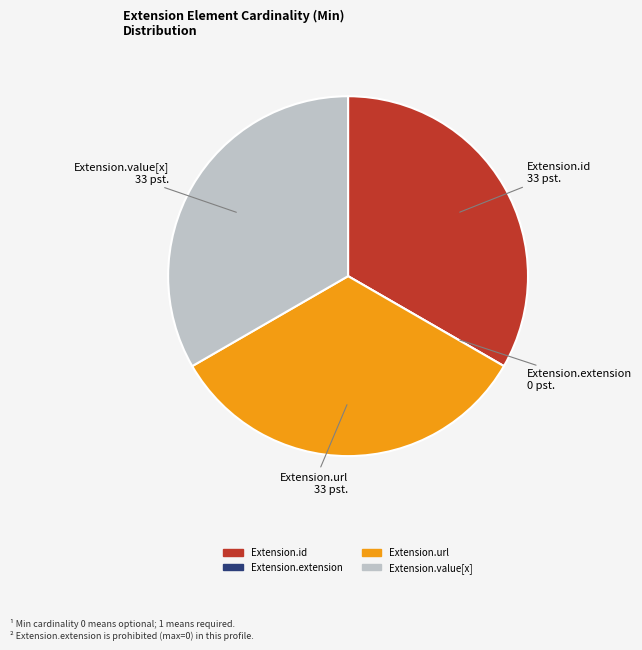

True or false: Extension.url accounts for 33% of the total.

True